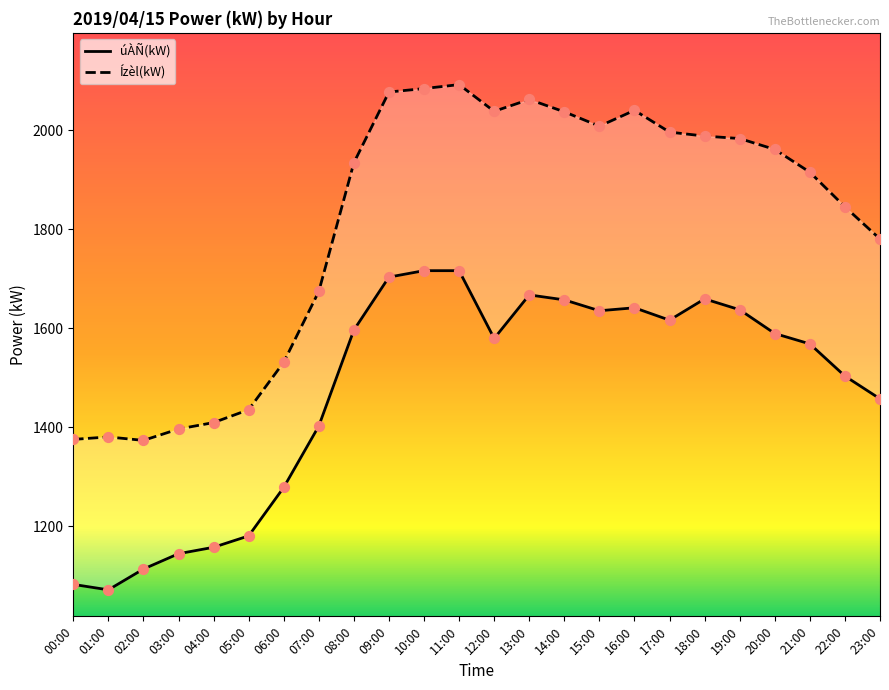

Which series contains the lowest Y value?

úÀÑ(kW)